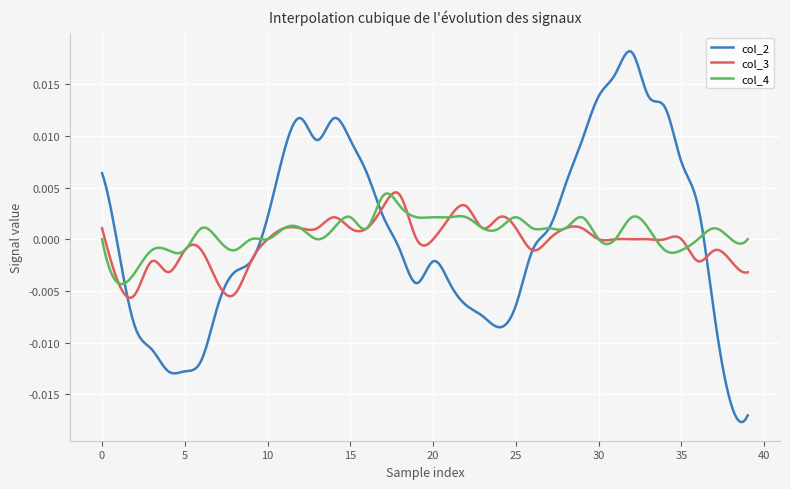

Which series has the widest spread of values?

col_2